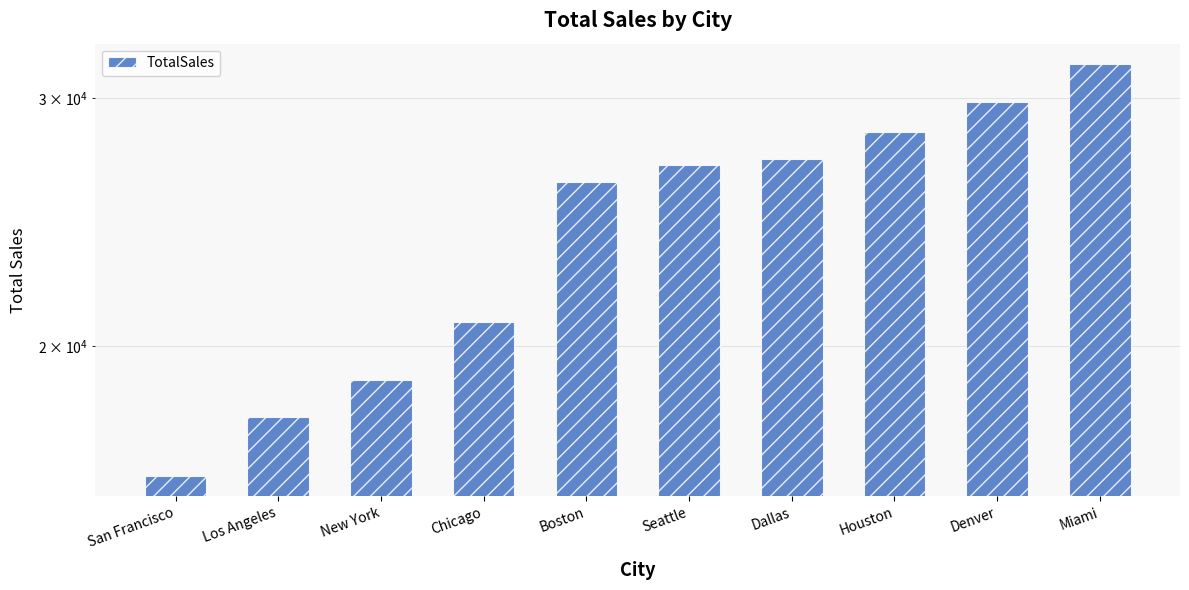

At which category does the chart reach its minimum across all series?

San Francisco